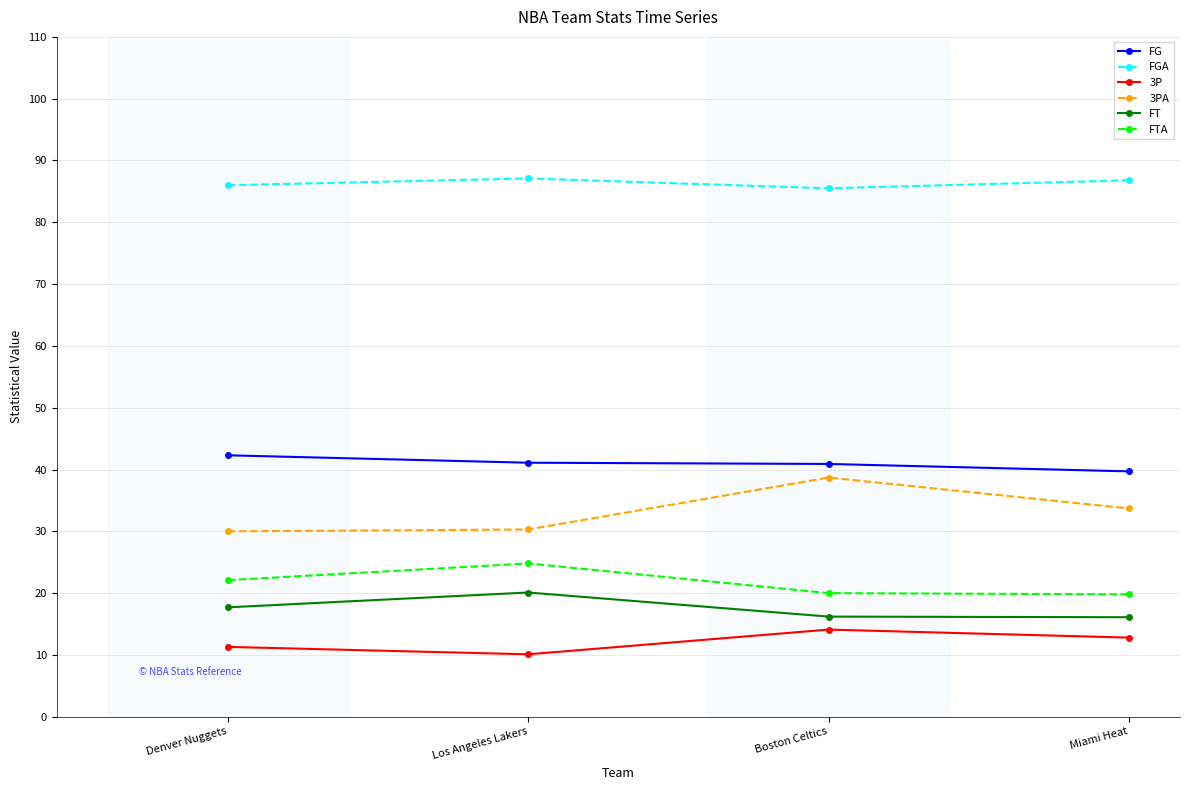

What is the approximate value of FTA at Denver Nuggets?

22.1